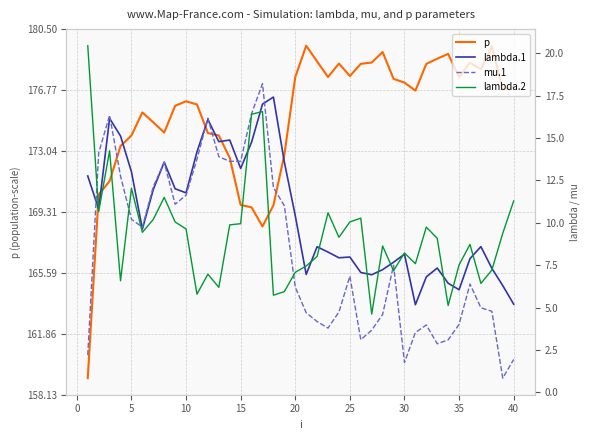

At how many categories does at least one series exceed 176?

22